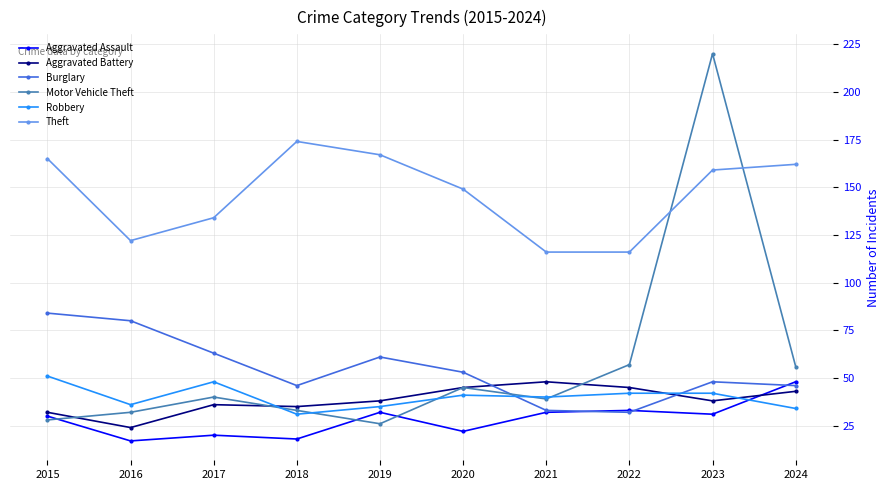

At which category does the chart reach its peak across all series?

2023